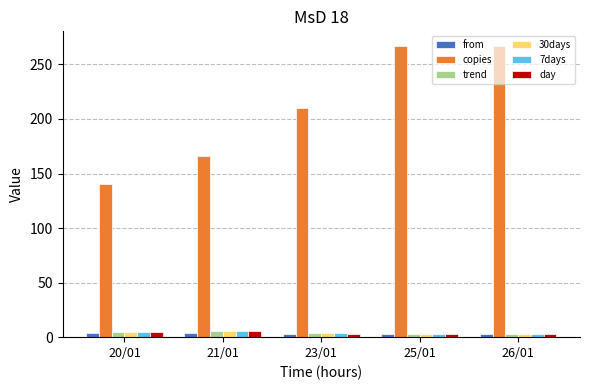

Which series has the largest total across all categories?

copies